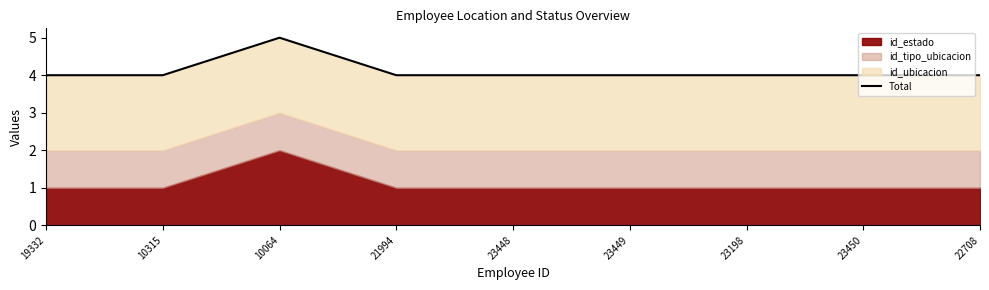

List the labels in order of value, largest first.

10064, 19332, 10315, 21994, 23448, 23449, 23198, 23450, 22708